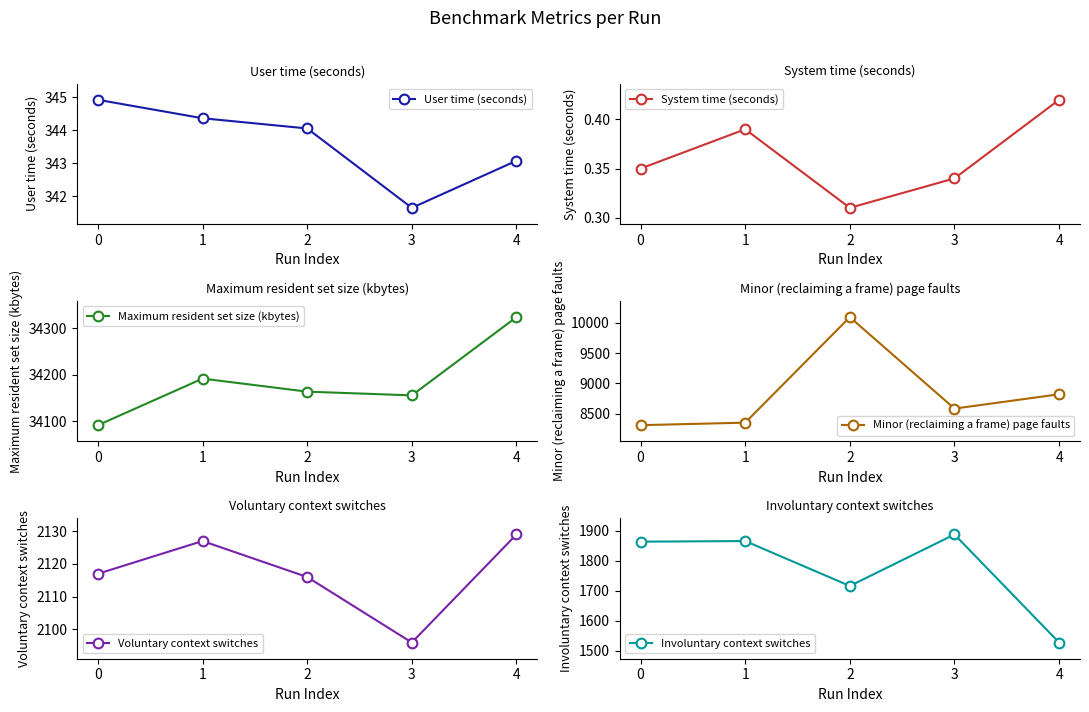

Reading left to right, extract all data points from this chart.

User time (seconds): 0=344.9	1=344.4	2=344.1	3=341.6	4=343.1
System time (seconds): 0=0.3	1=0.4	2=0.3	3=0.3	4=0.4
Maximum resident set size (kbytes): 0=34092.0	1=34192.0	2=34164.0	3=34156.0	4=34324.0
Minor (reclaiming a frame) page faults: 0=8307.0	1=8349.0	2=10097.0	3=8582.0	4=8819.0
Voluntary context switches: 0=2117.0	1=2127.0	2=2116.0	3=2096.0	4=2129.0
Involuntary context switches: 0=1864.0	1=1866.0	2=1716.0	3=1888.0	4=1527.0